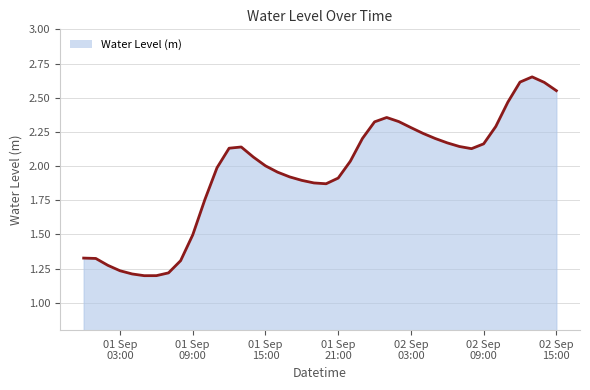

How many lines are shown in the chart?

1